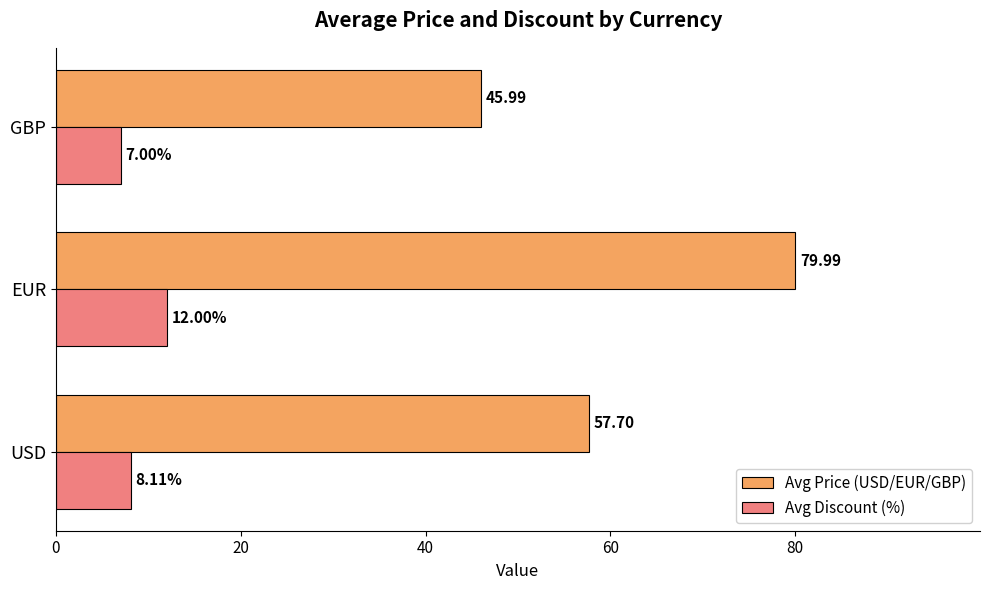

What is the average value of the Avg Price (USD/EUR/GBP) series?

61.2